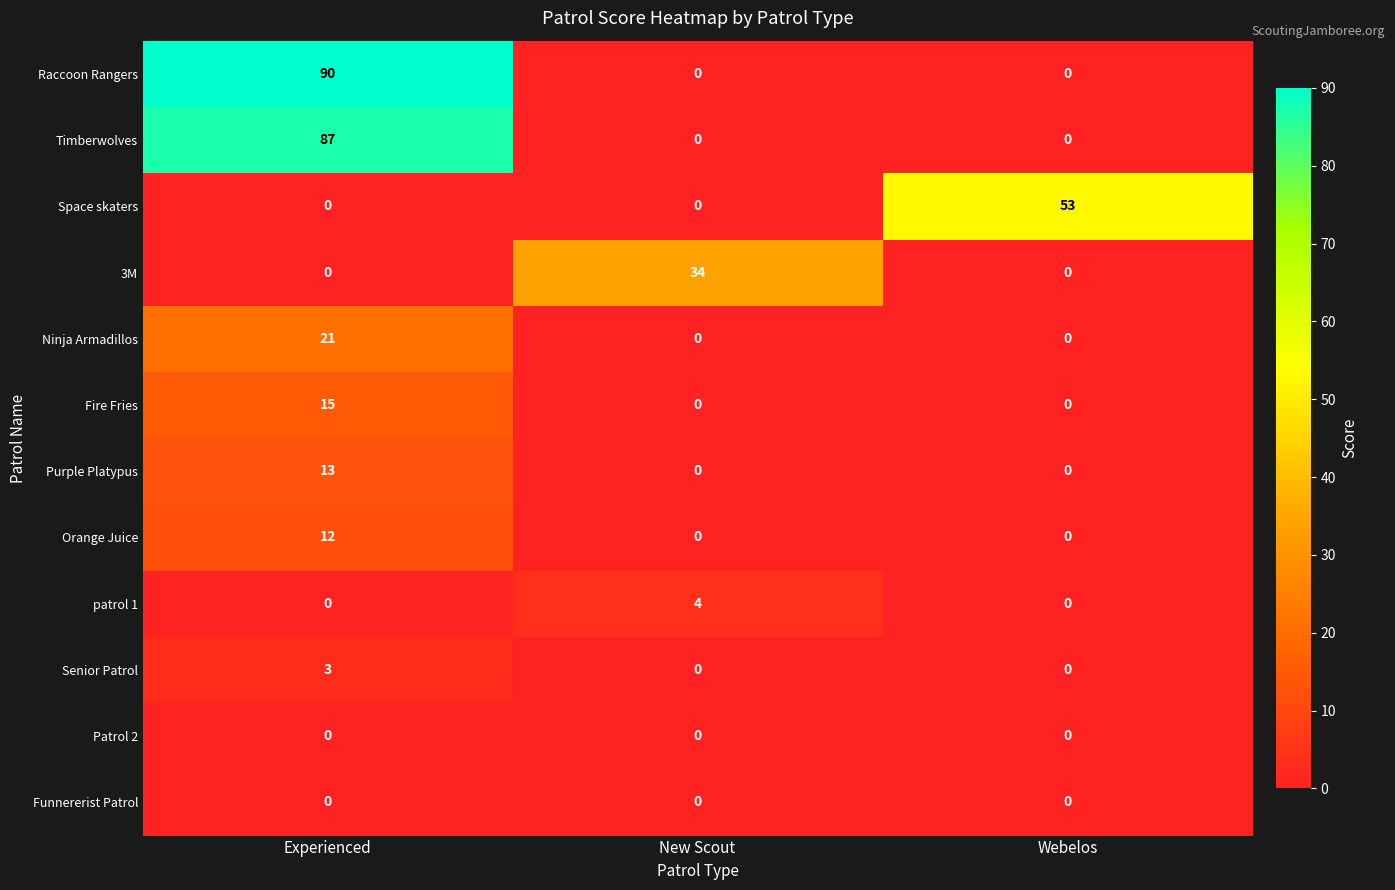

How many categories are shown in the chart?

3